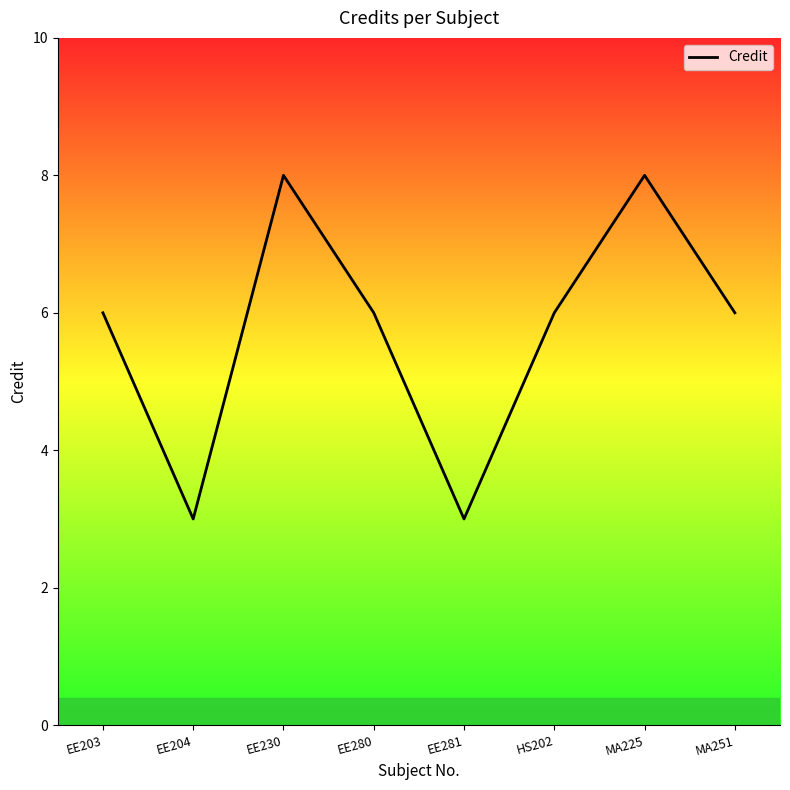

What is the minimum value shown in the chart?

3